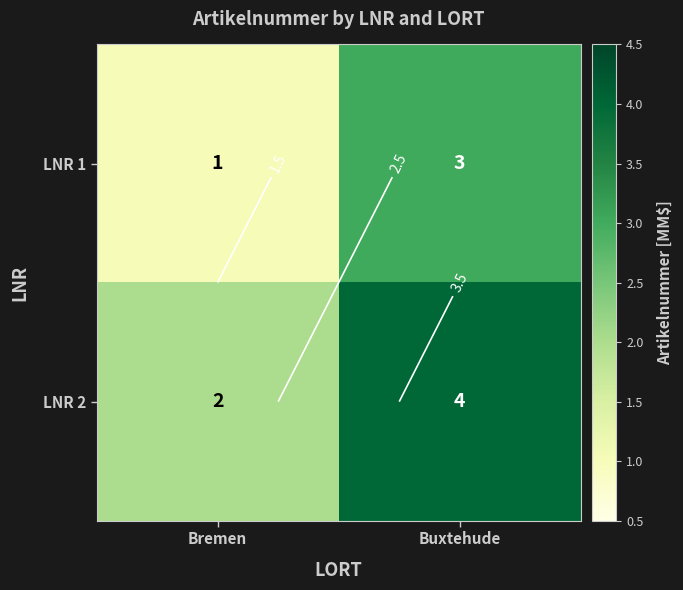

Where is LNR 1 nearest to the value 2?

Bremen